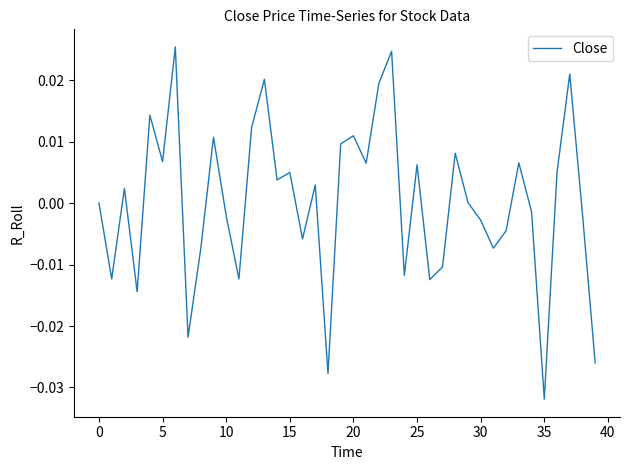

Which category has the lowest value across all series?

35